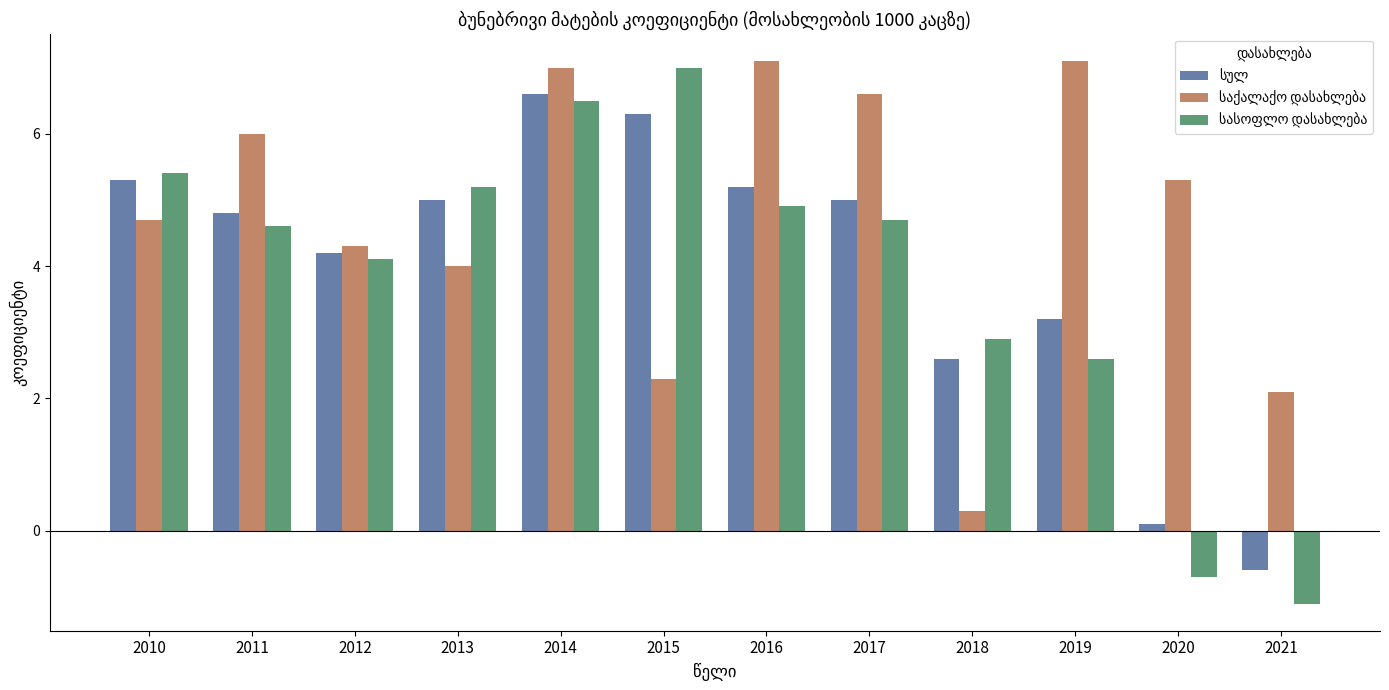

What is the difference between the highest and lowest values at 2019?

4.5